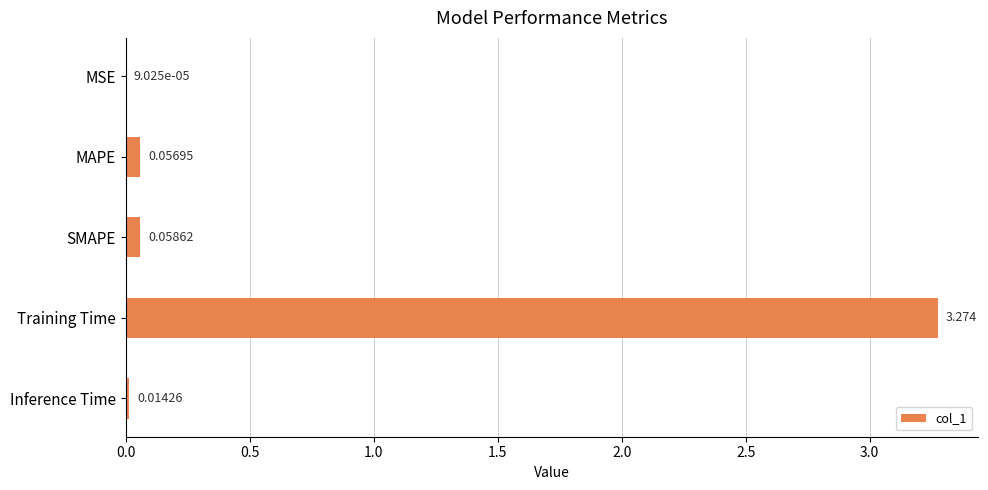

At which category does the chart reach its peak across all series?

Training Time